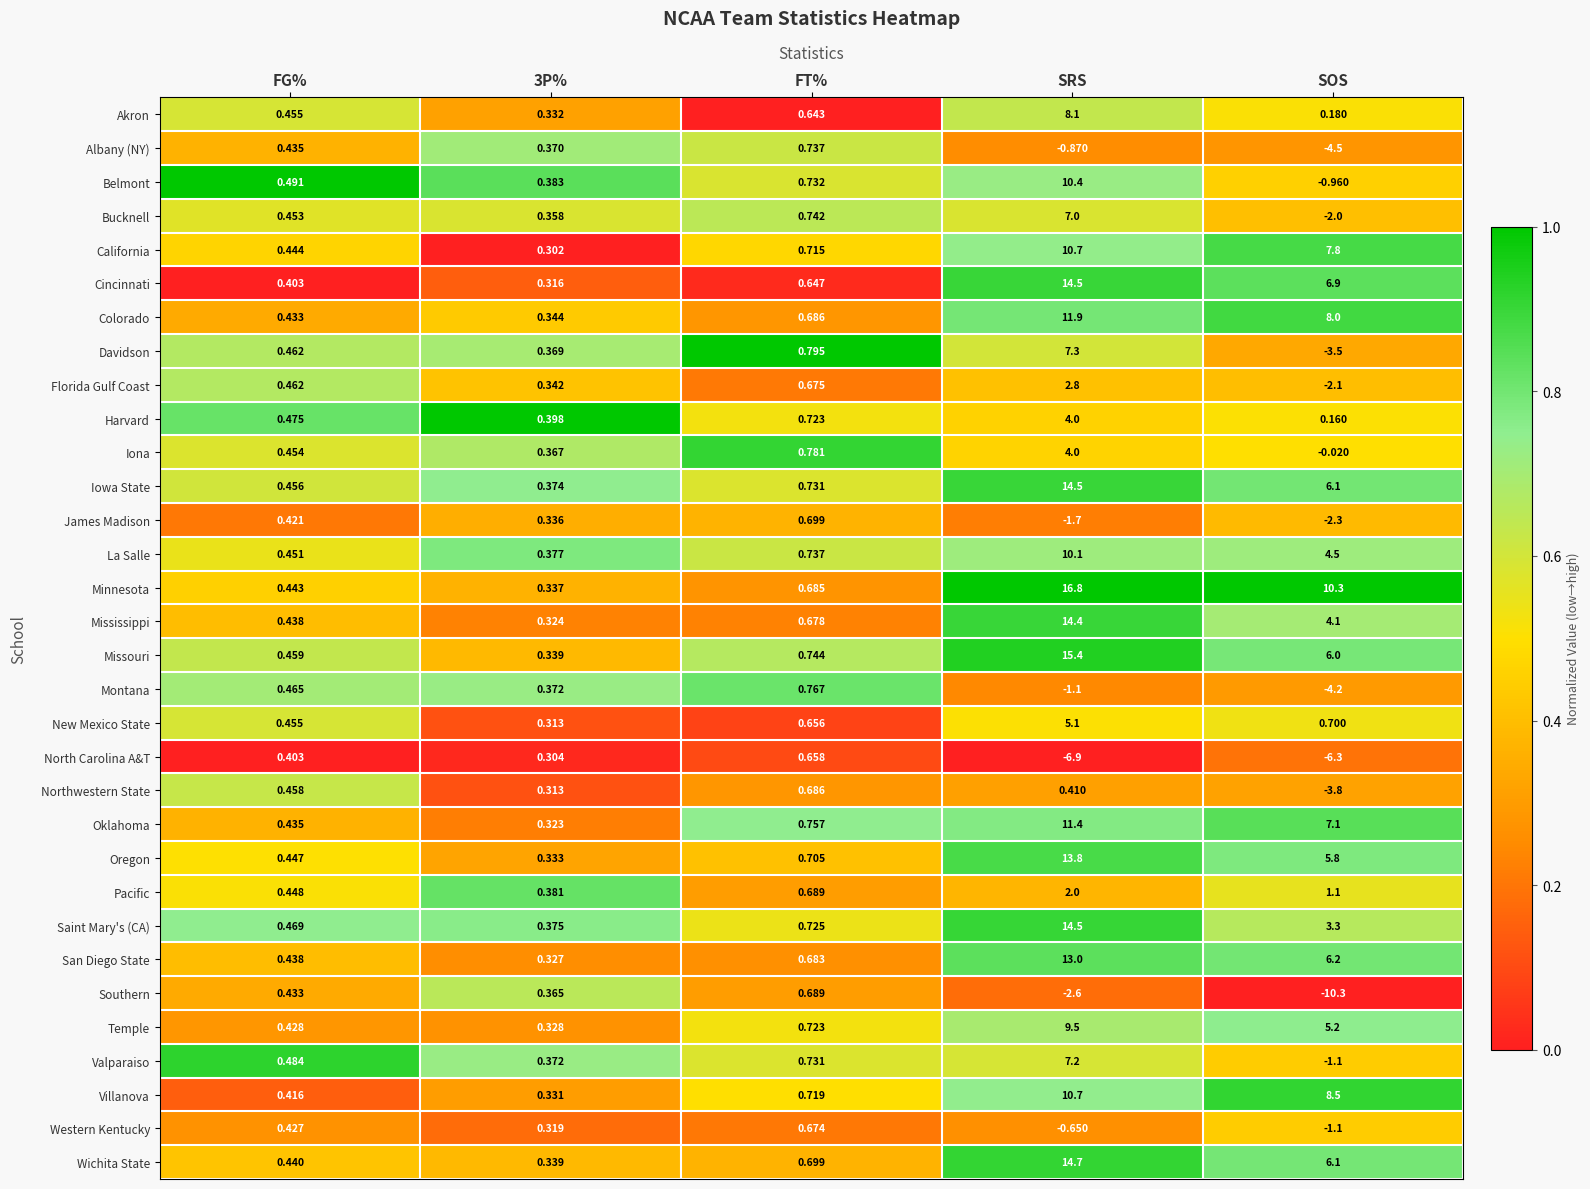

Which series has the widest spread of values?

Minnesota